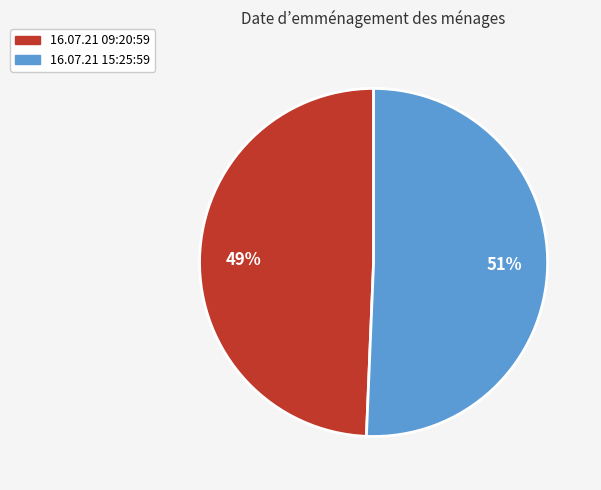

Does 16.07.21 09:20:59 represent more than half of the total?

No